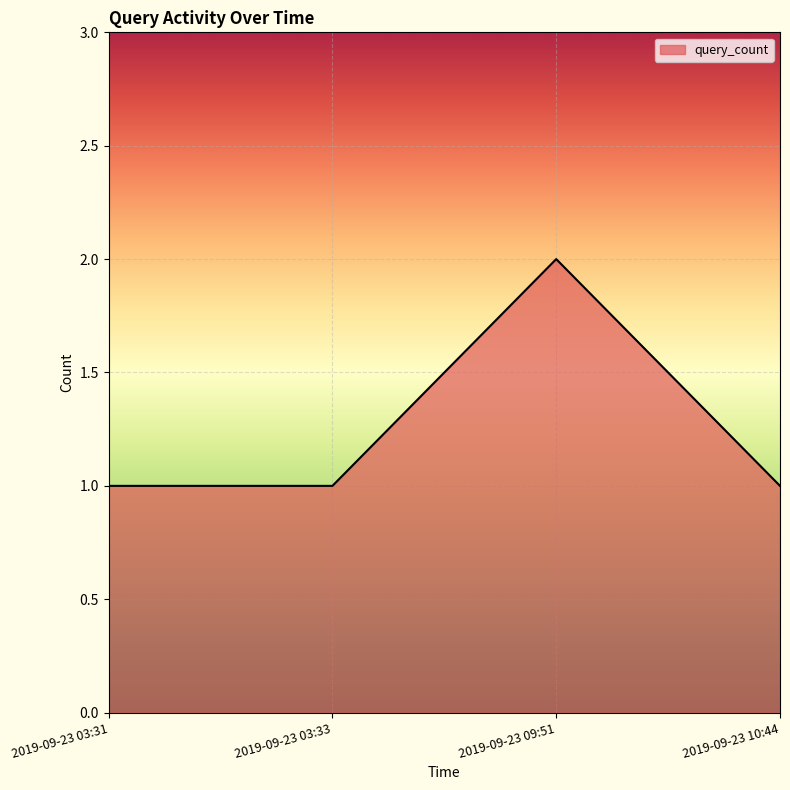

Where is the first local maximum?

2019-09-23 09:51